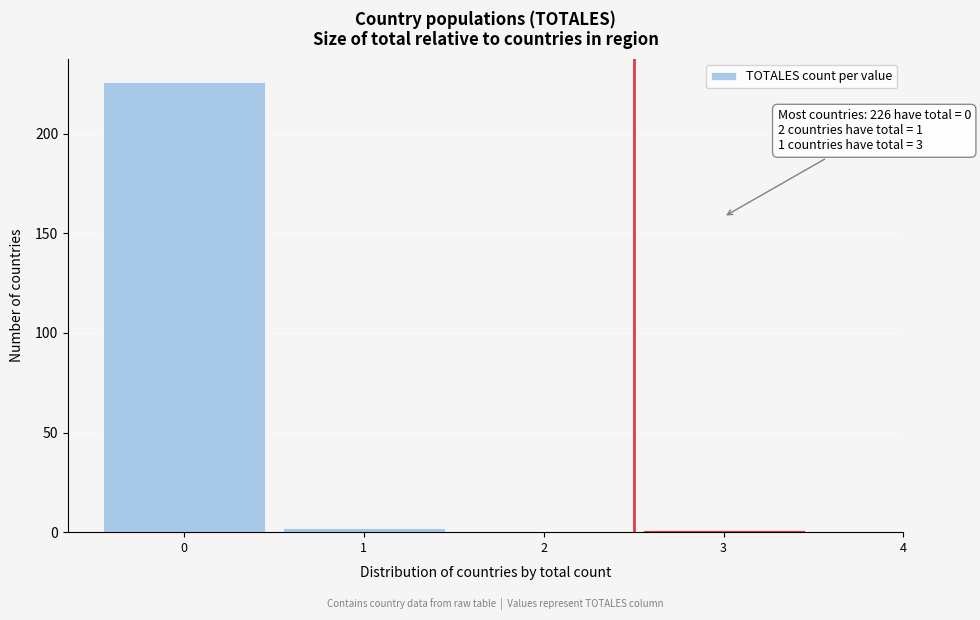

Reading right to left, transcribe all the data shown in this chart.

3=1	2=0	1=2	0=226